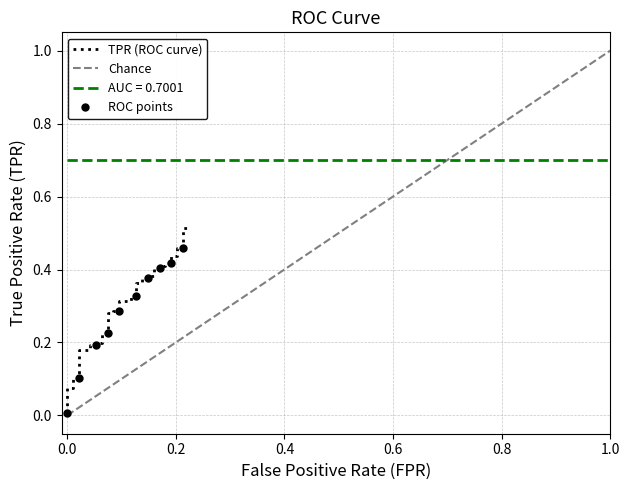

The value at 26 is 0.6. True or false?

False